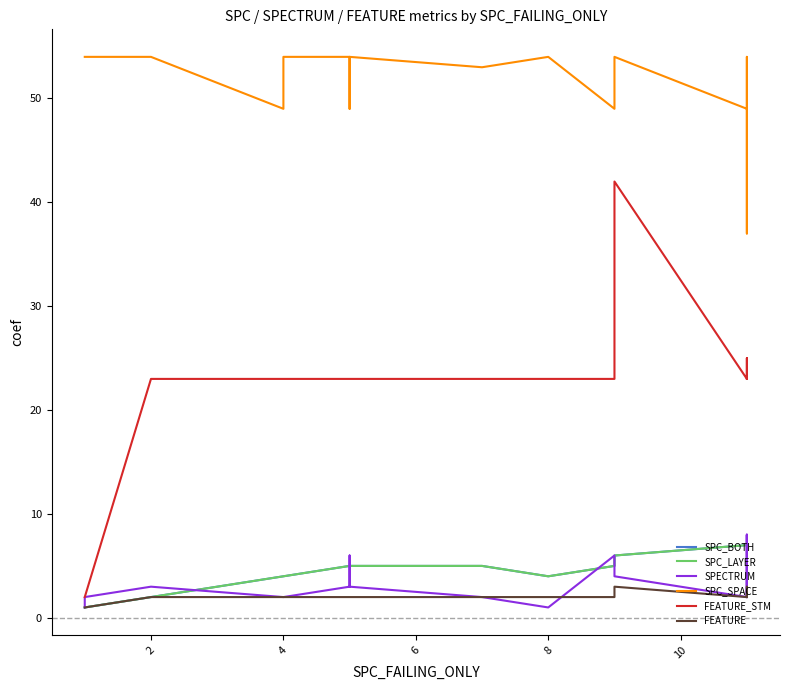

At how many categories does at least one series exceed 32?

22